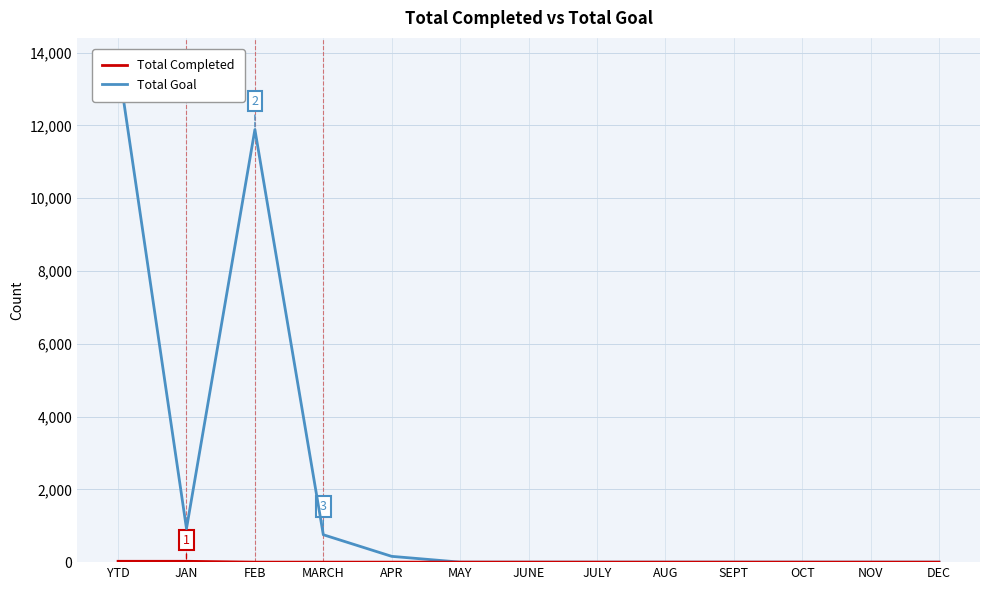

The value of Total Completed at MAY is 0. True or false?

True